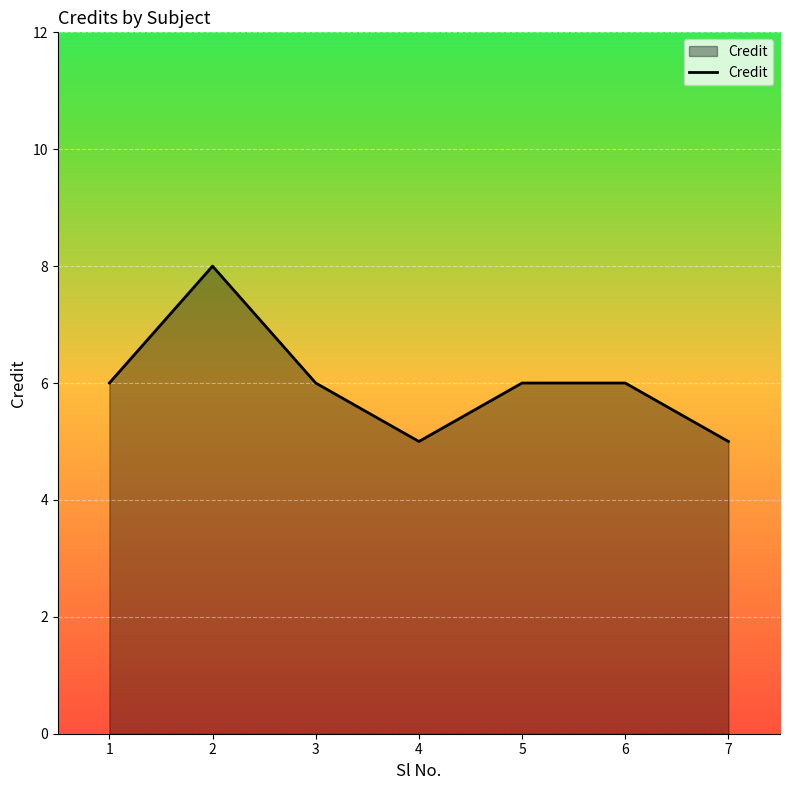

What is the sum of all values?

42